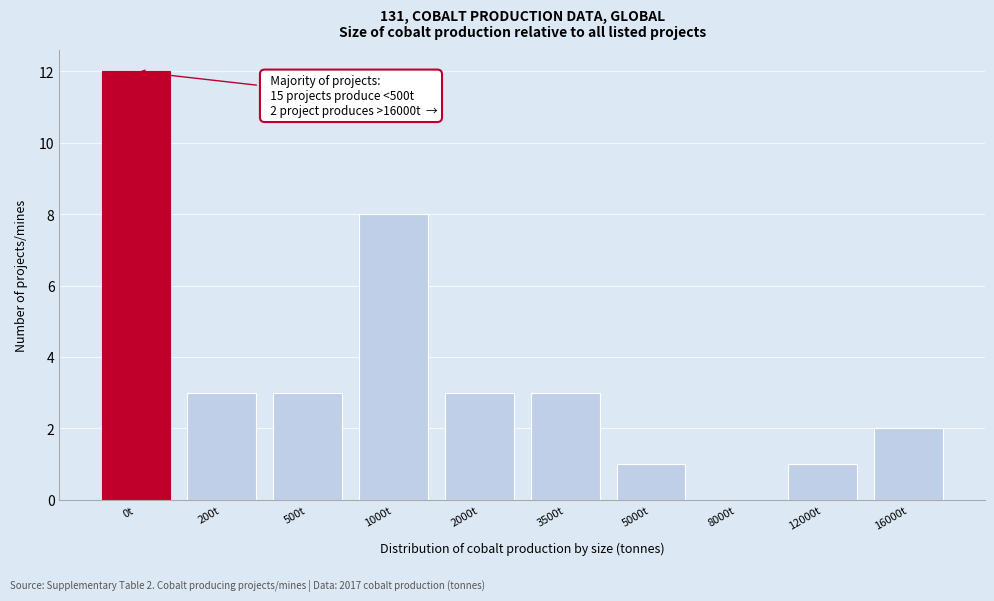

Reading left to right, extract all data points from this chart.

0t=12	200t=3	500t=3	1000t=8	2000t=3	3500t=3	5000t=1	8000t=0	12000t=1	16000t=2